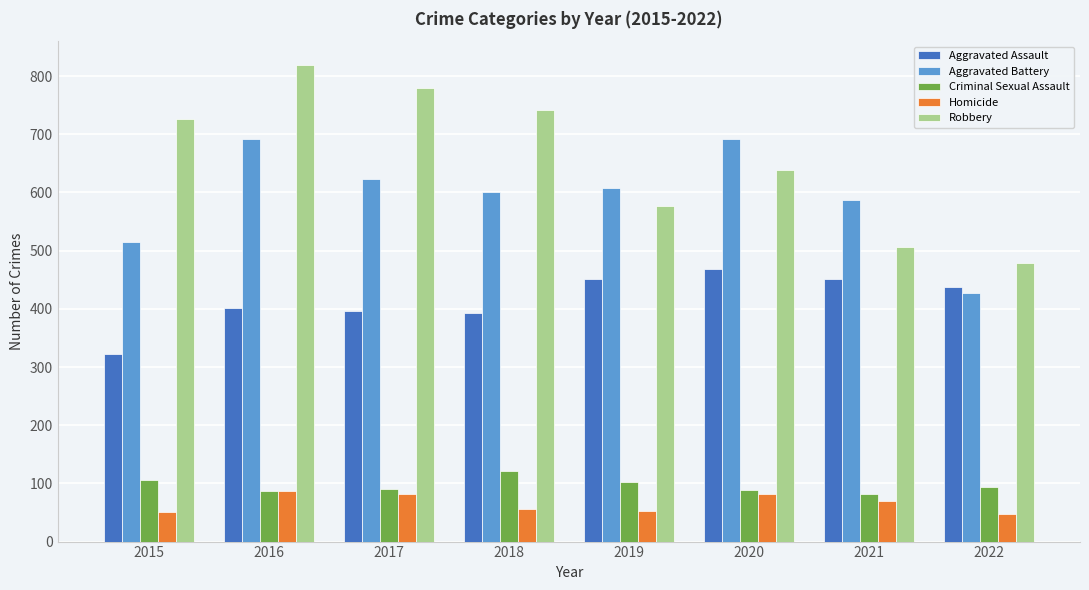

What is the spread (max minus min) of values at 2017?

698